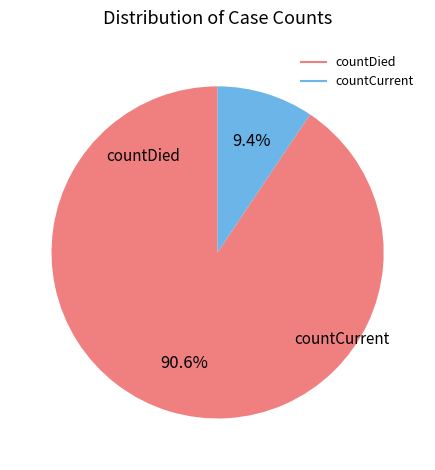

Count the number of slices in the pie.

2